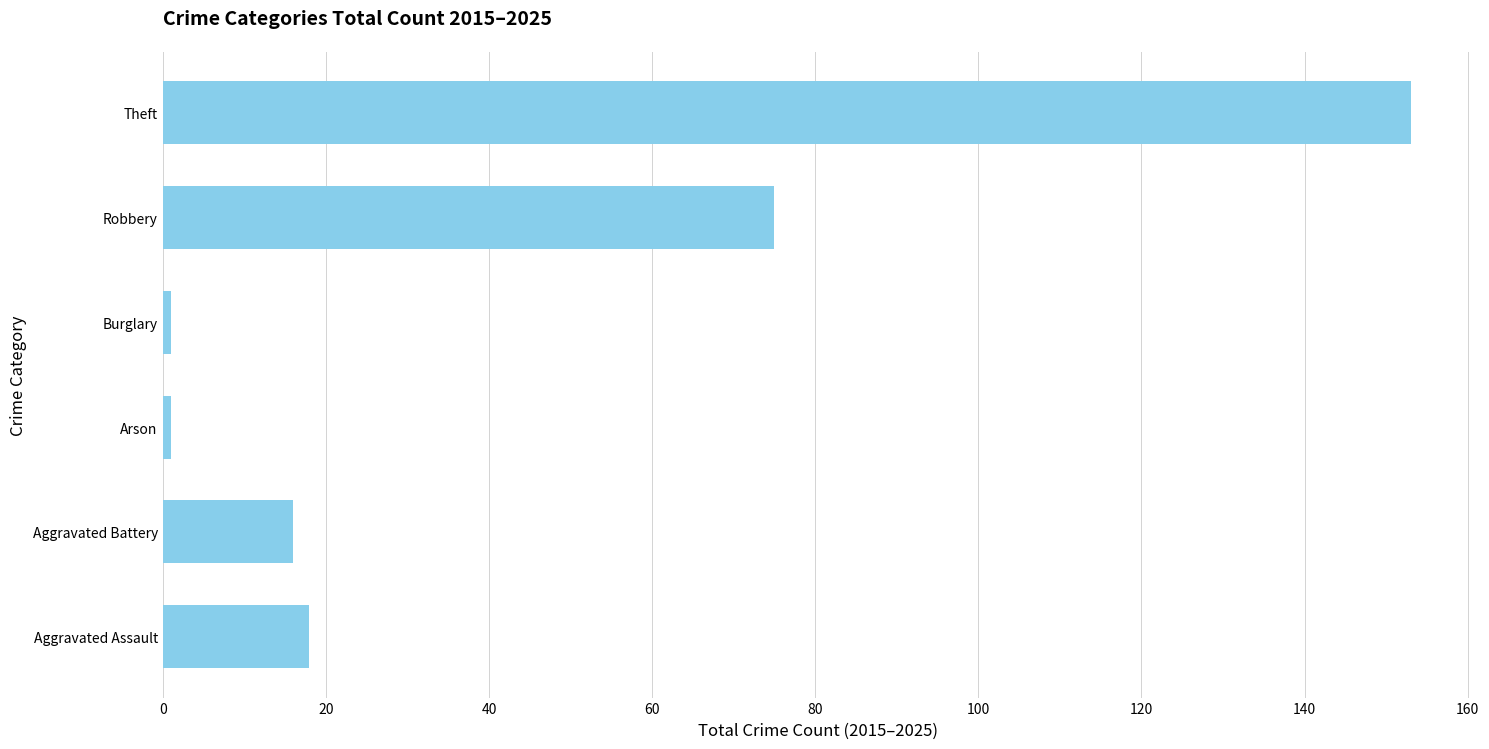

How many data points does each series have?

6